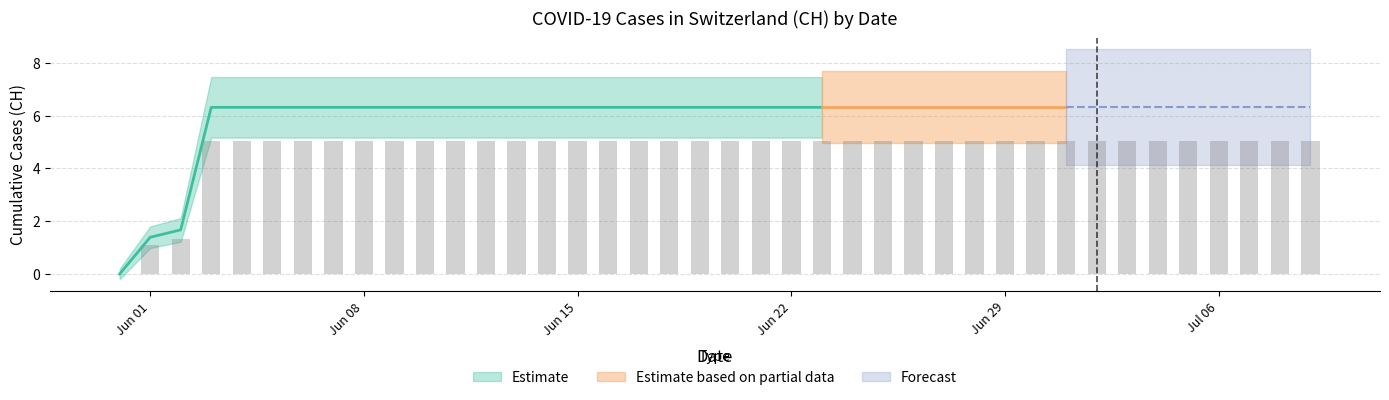

The value at 2020-07-05 is 5.0. True or false?

True